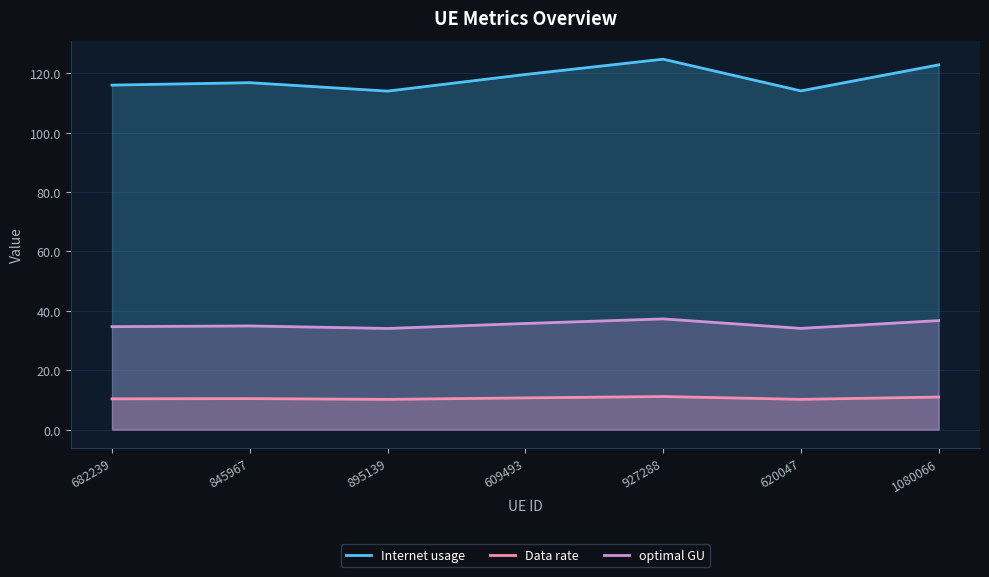

What is the smallest value displayed?

10.2